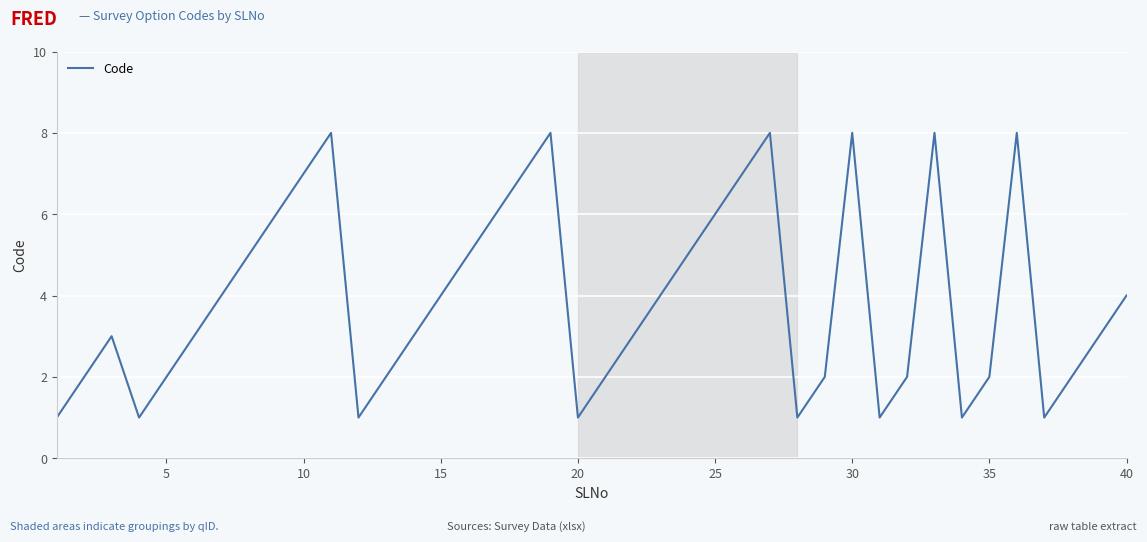

What is the maximum value shown in the chart?

8